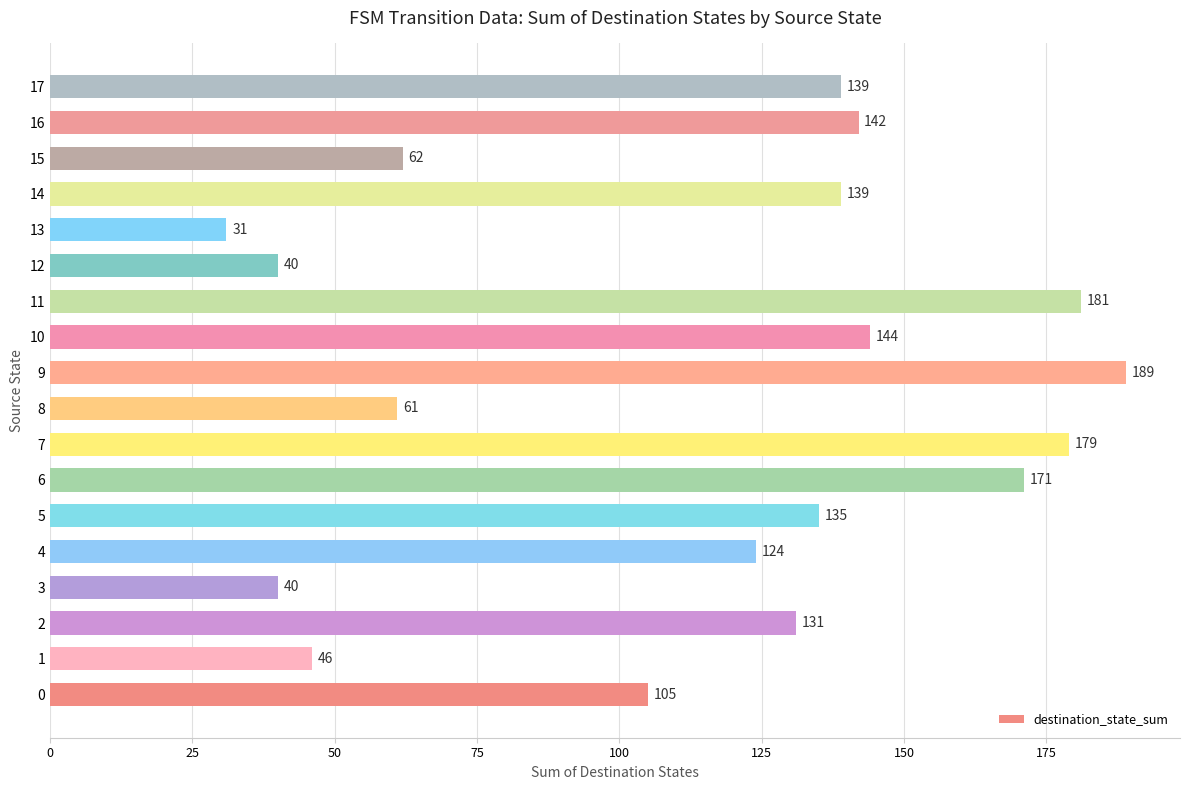

What is the difference between the second highest and second lowest values?

141